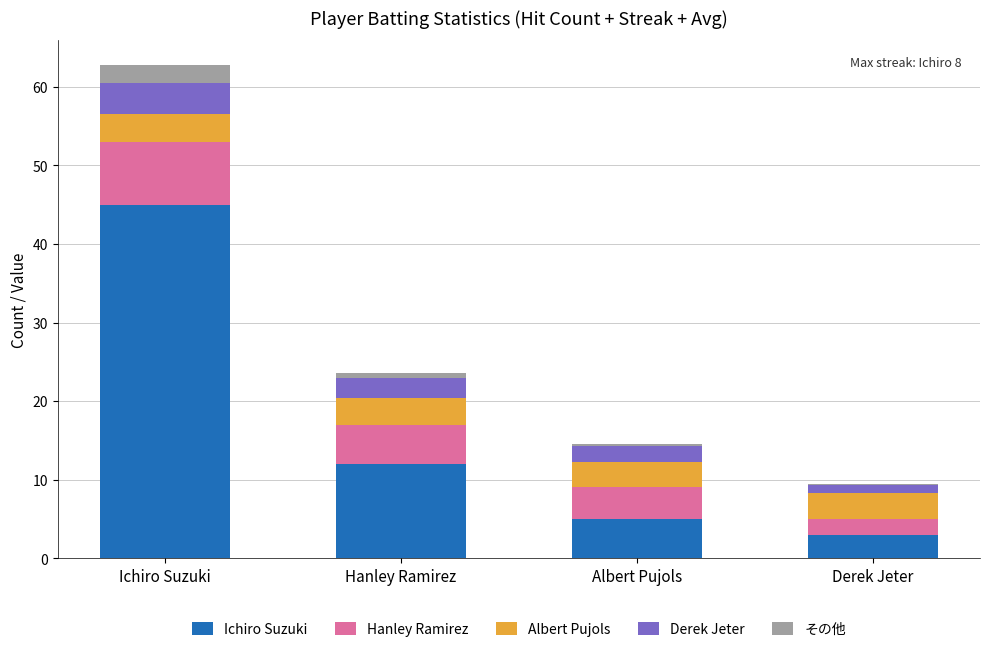

Where is Ichiro Suzuki nearest to the value 24?

Hanley Ramirez